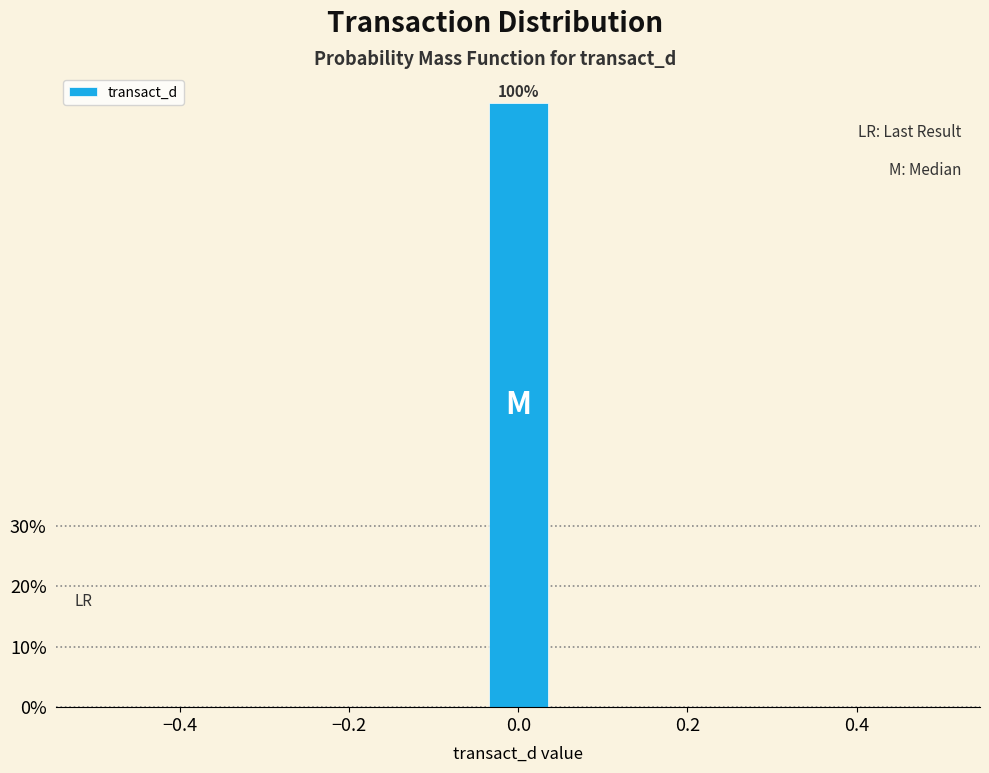

Around what value on the x-axis is the tallest bar? Give the approximate position of its centre, as read against the axis.

0.00